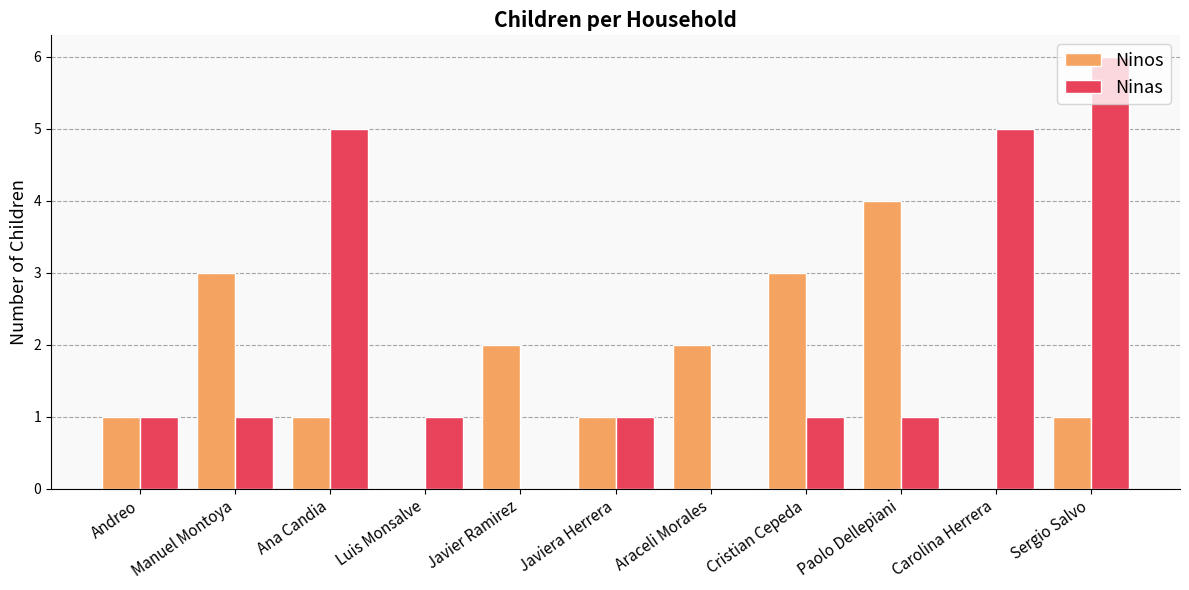

Is the value of Ninas at Carolina Herrera greater than the value of Ninos at Araceli Morales?

Yes